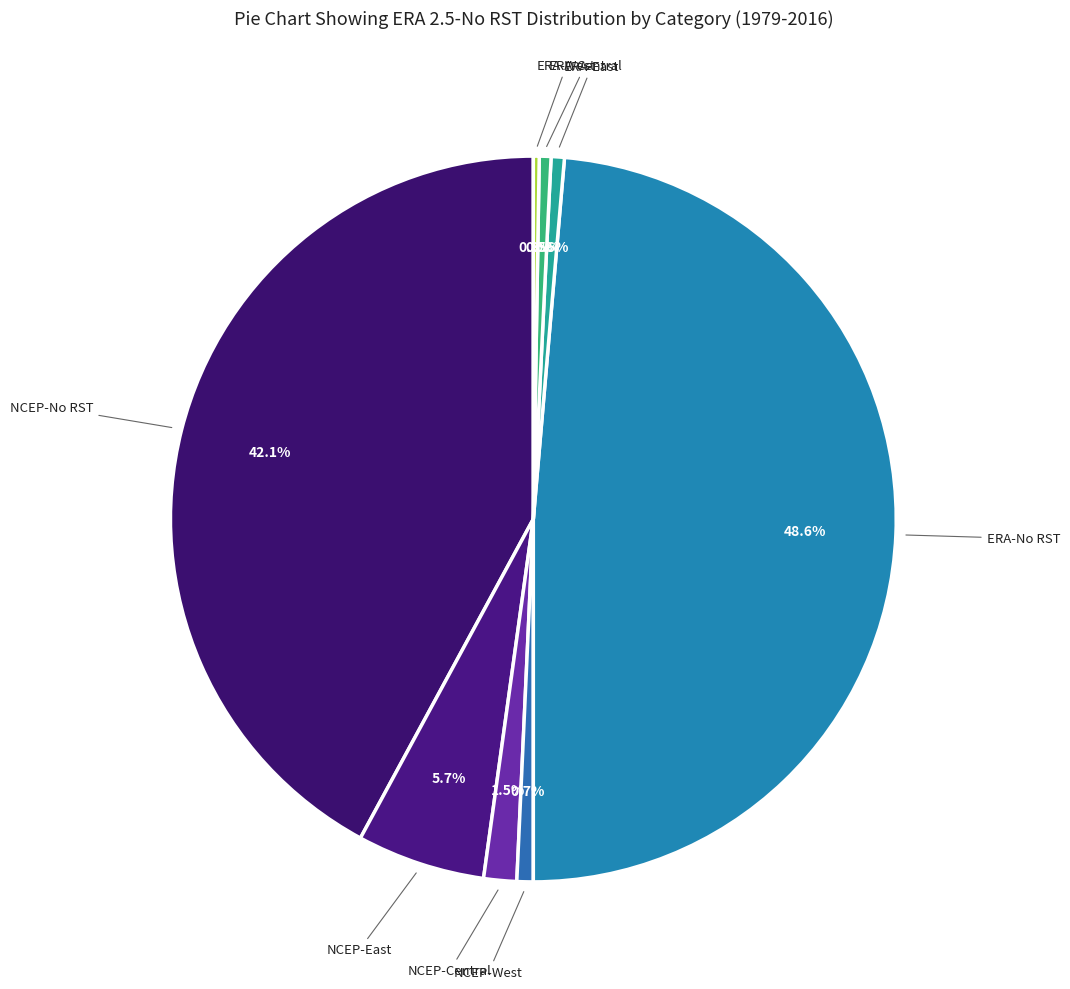

Which category has the smallest portion of the pie?

ERA-West